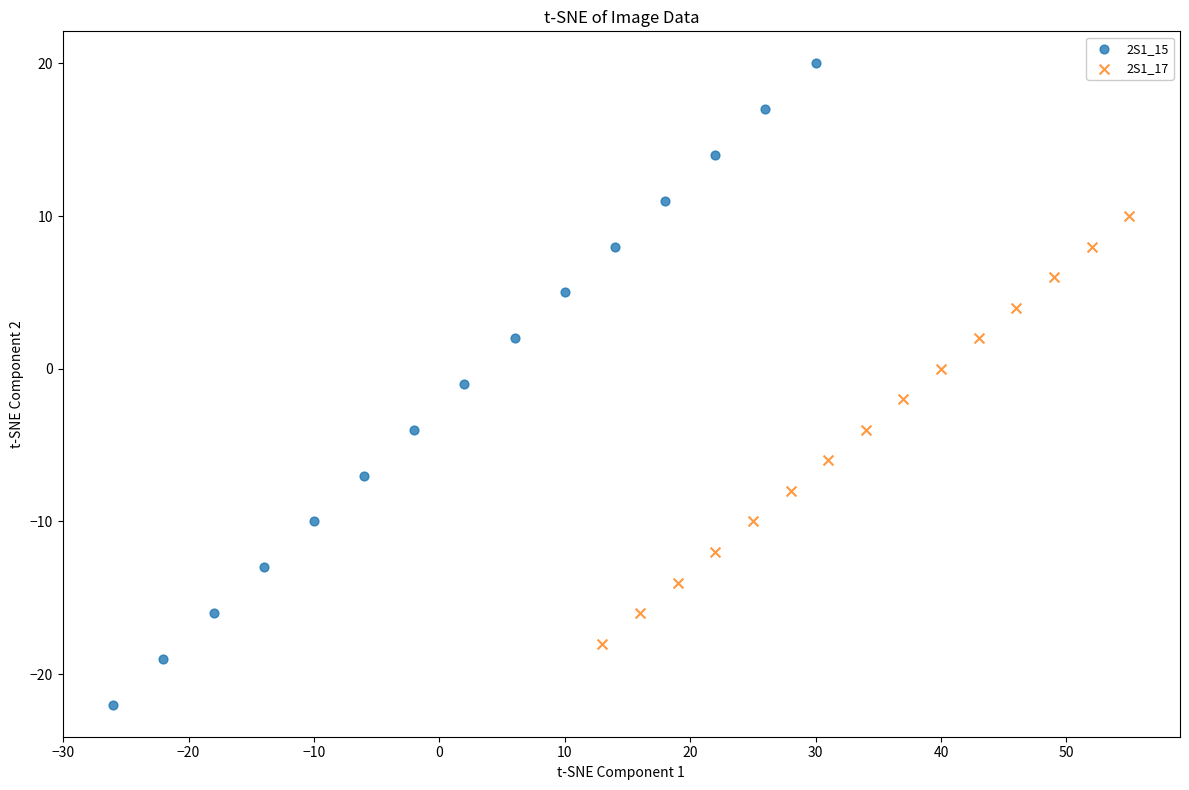

Which series reaches the maximum Y coordinate?

2S1_15